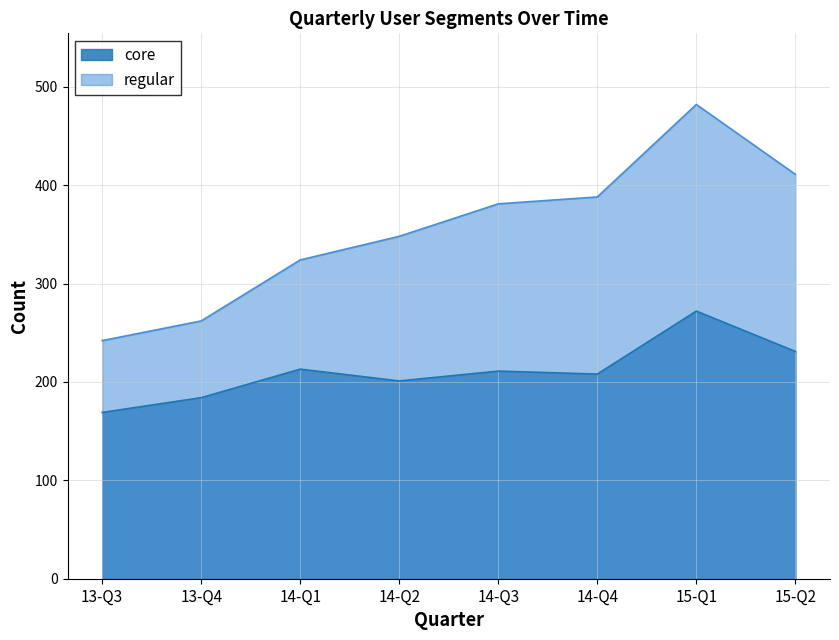

What is the sum of the regular values at 15-Q1 and 14-Q4?

870